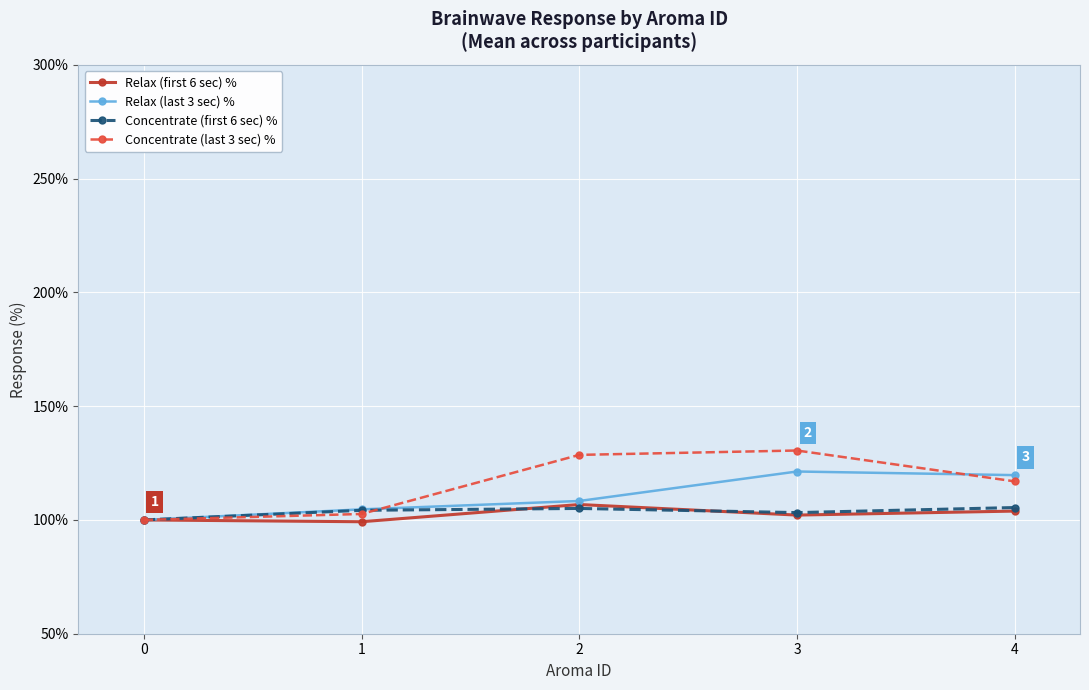

What is the sum of the Relax (first 6 sec) % values at 4 and 1?

203.1